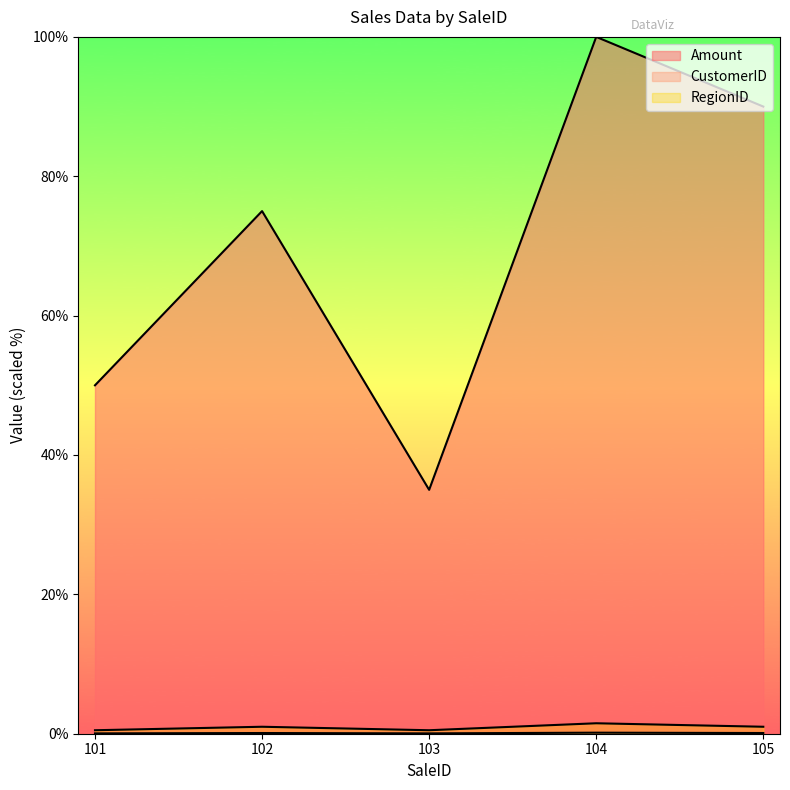

At which category does the chart reach its peak across all series?

104